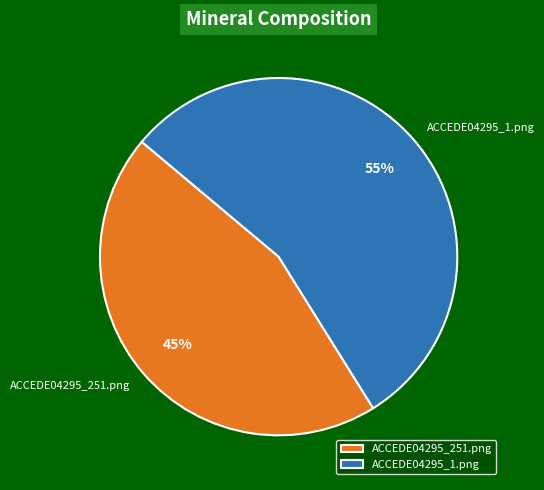

The ACCEDE04295_251.png slice represents 59% of the pie. True or false?

False